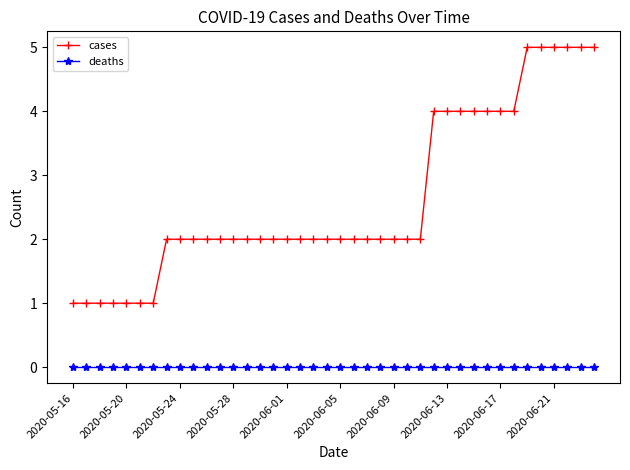

True or false: cases and deaths cross at least once.

False